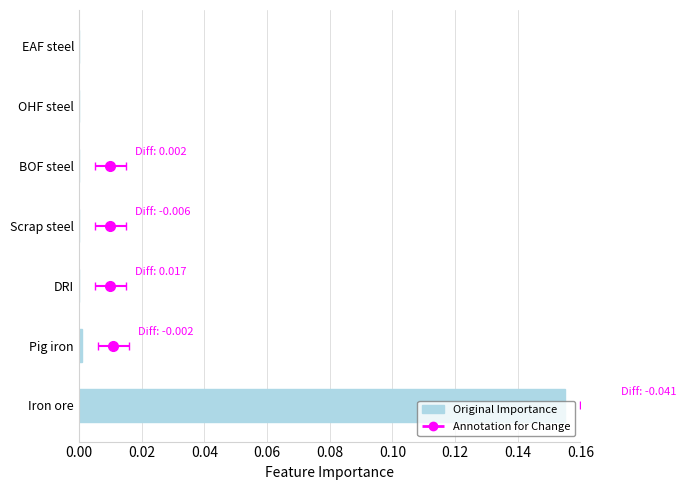

Is it true that the value at Iron ore is 0.2?

False